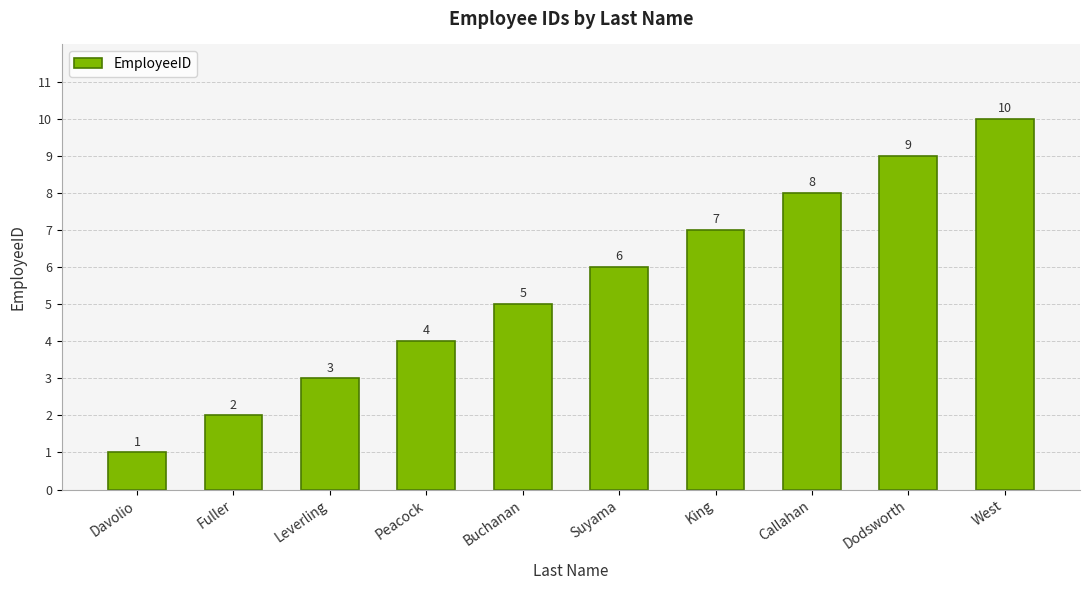

List the labels in order of value, largest first.

West, Dodsworth, Callahan, King, Suyama, Buchanan, Peacock, Leverling, Fuller, Davolio